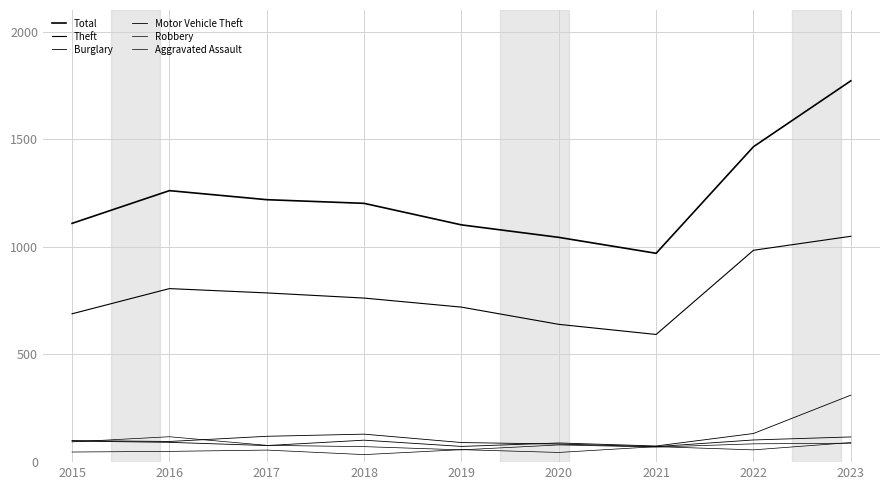

Reading left to right, transcribe all the data shown in this chart.

Total: 2015=1109	2016=1261	2017=1219	2018=1202	2019=1102	2020=1044	2021=970	2022=1465	2023=1771
Theft: 2015=689	2016=806	2017=786	2018=762	2019=720	2020=640	2021=593	2022=984	2023=1049
Burglary: 2015=100	2016=96	2017=120	2018=130	2019=91	2020=84	2021=72	2022=103	2023=117
Motor Vehicle Theft: 2015=98	2016=92	2017=77	2018=102	2019=73	2020=89	2021=75	2022=133	2023=311
Robbery: 2015=94	2016=118	2017=78	2018=72	2019=57	2020=80	2021=70	2022=85	2023=88
Aggravated Assault: 2015=47	2016=50	2017=56	2018=35	2019=58	2020=45	2021=72	2022=57	2023=91